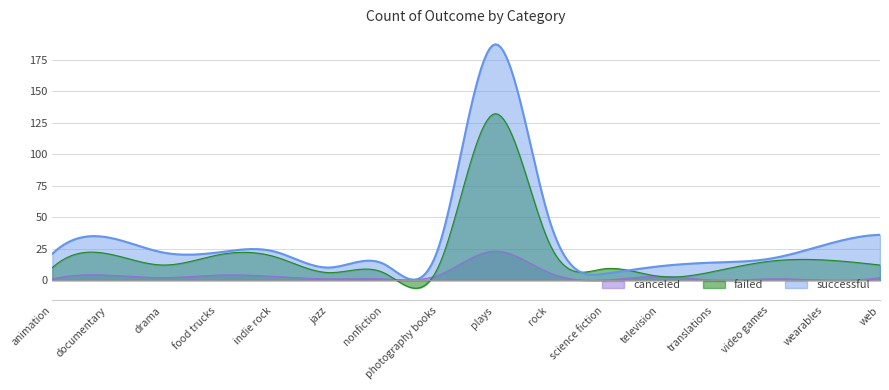

What value does the failed series have at animation?

10.0